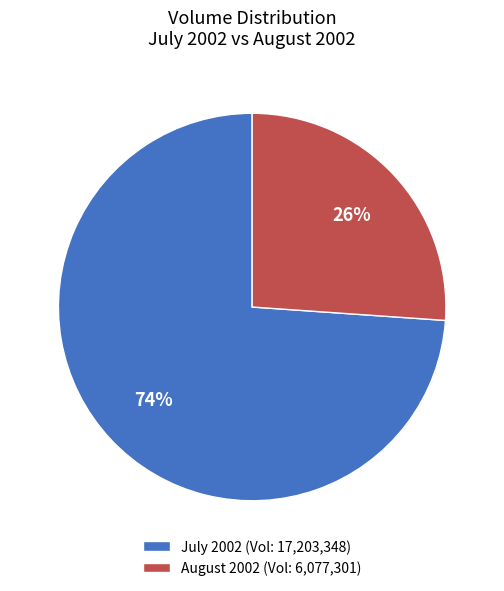

How many slices are in this pie chart?

2